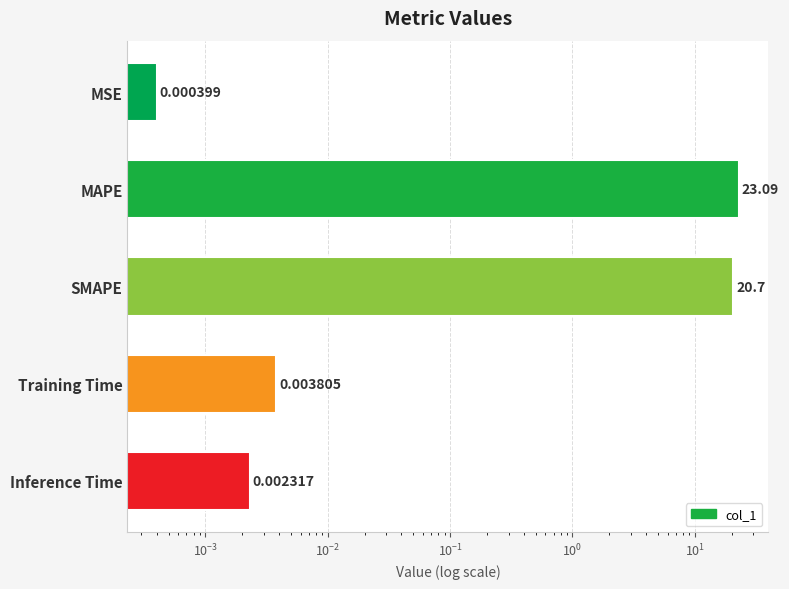

Reading right to left, what are all the values shown in this chart?

0.0	0.0	20.7	23.1	0.0